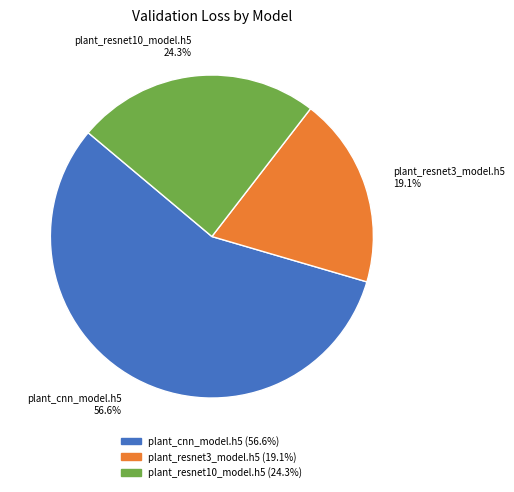

To the nearest percent, what portion does plant_cnn_model.h5 represent?

57%